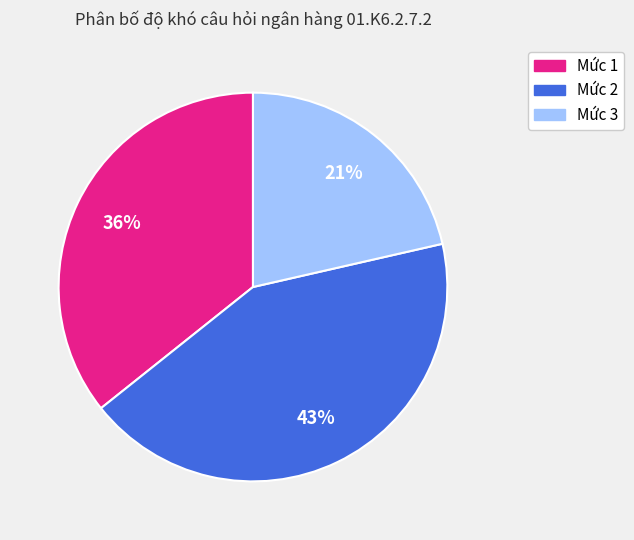

Is it true that Mức 3 is 36% of the pie?

False